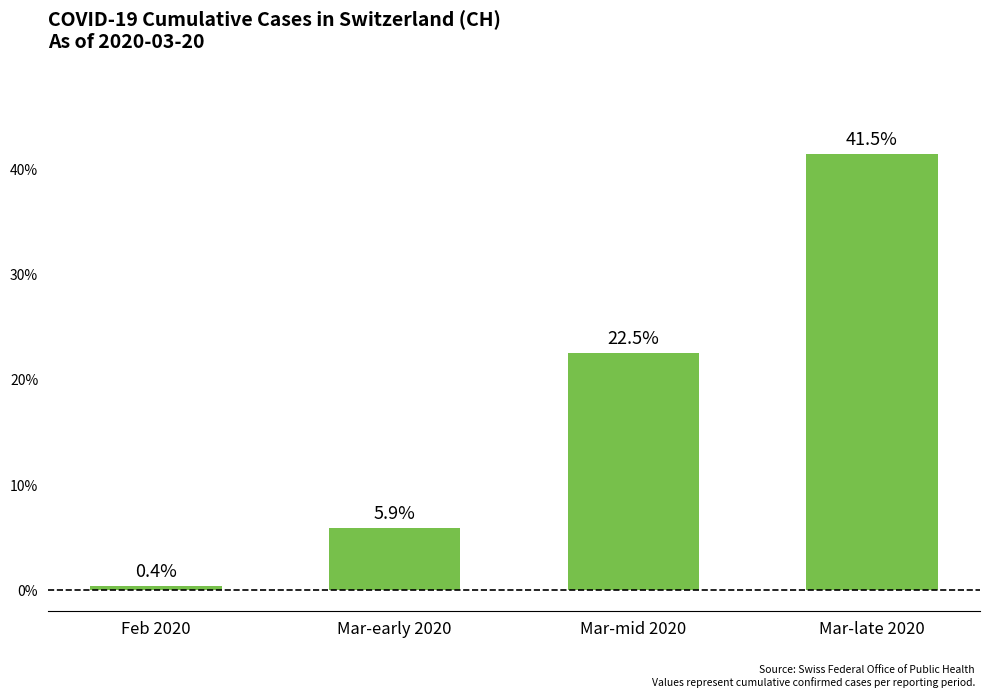

List the labels in order of value, largest first.

Mar-late 2020, Mar-mid 2020, Mar-early 2020, Feb 2020